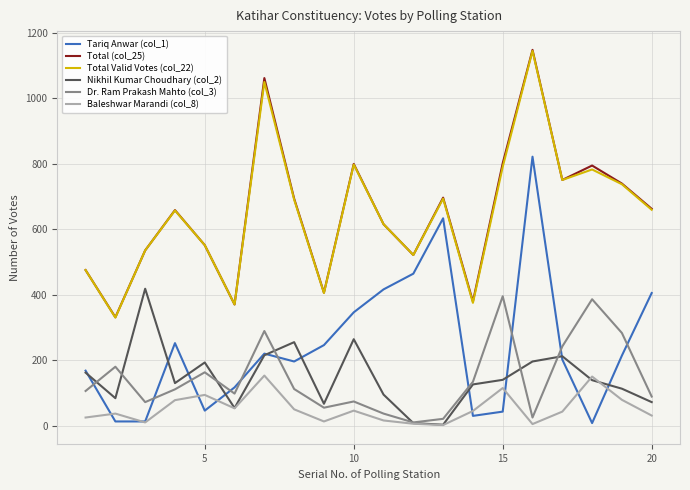

What is the maximum value shown in the chart?

1147